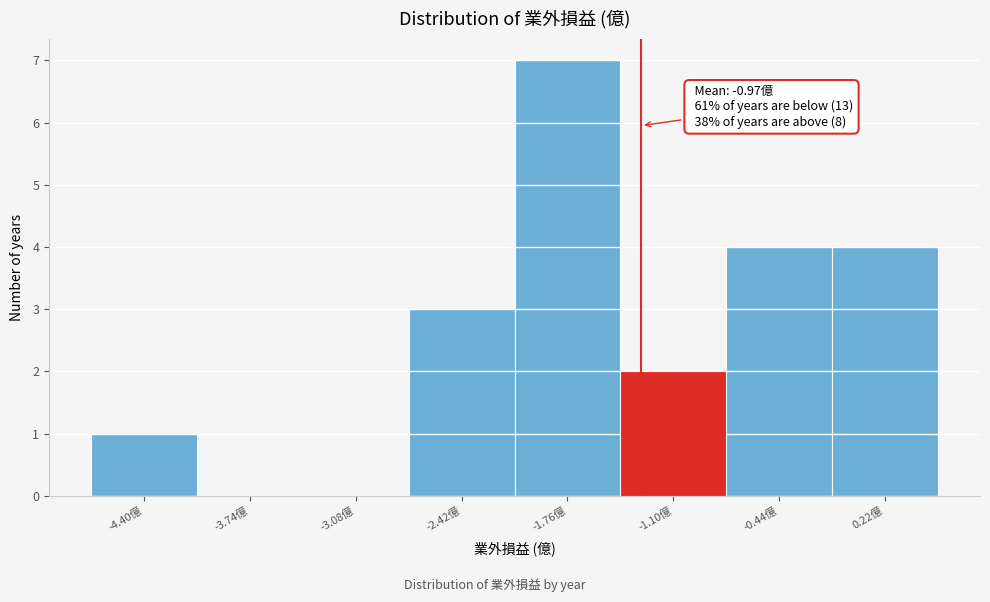

Reading left to right, transcribe all the data shown in this chart.

-4.40億=1	-3.74億=0	-3.08億=0	-2.42億=3	-1.76億=7	-1.10億=2	-0.44億=4	0.22億=4